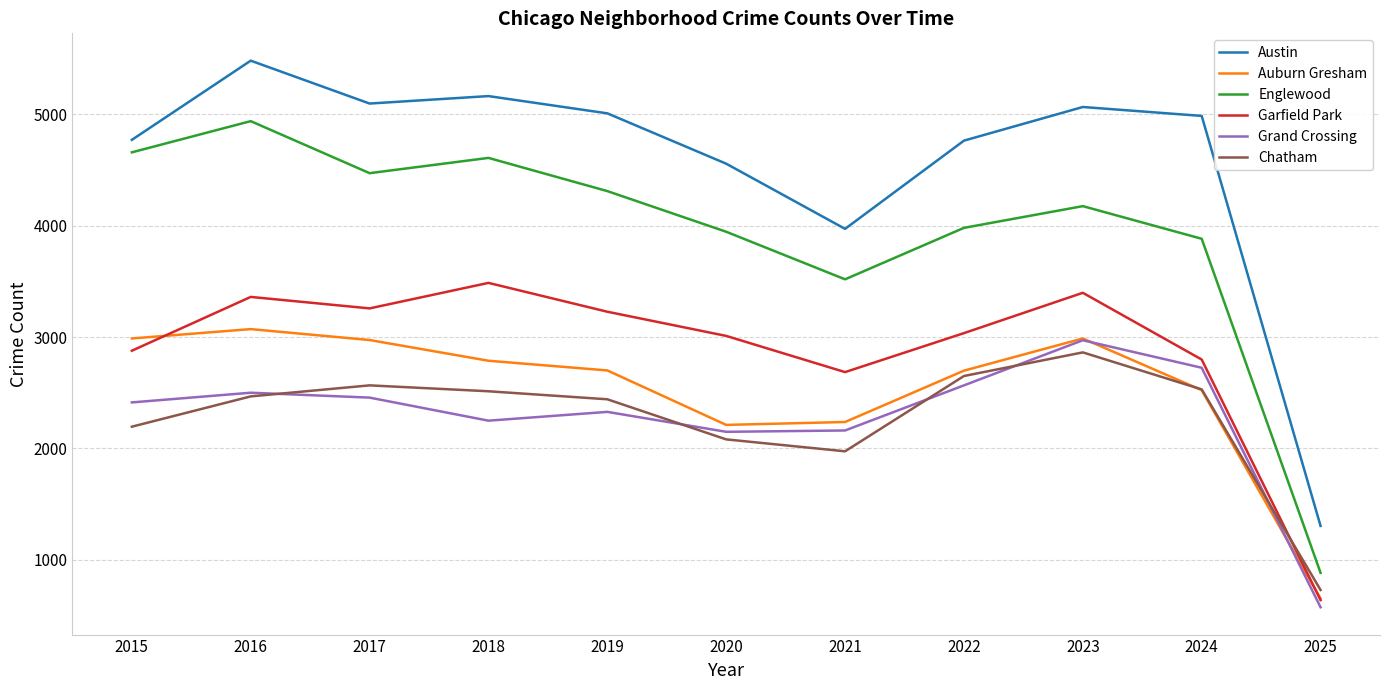

How many lines are shown in the chart?

6